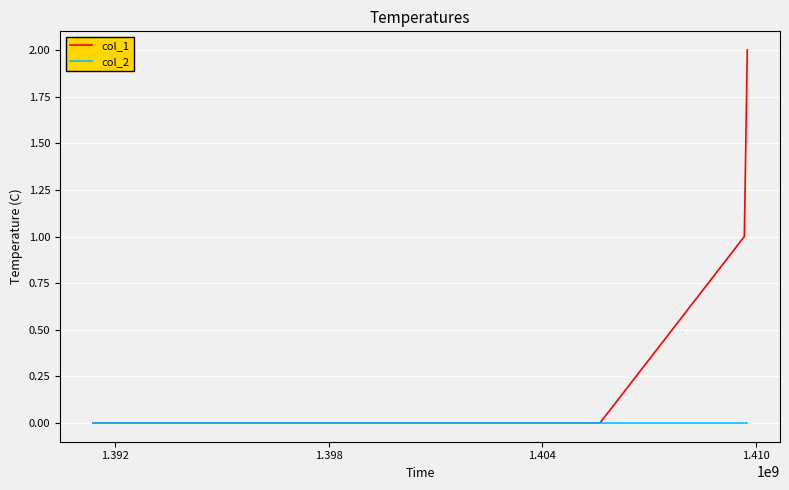

Which series has the largest total across all categories?

col_1